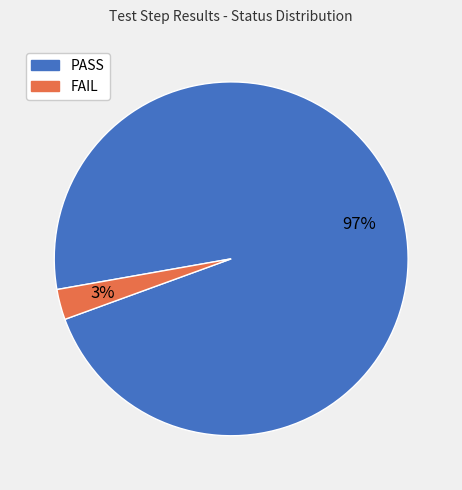

True or false: PASS accounts for 97% of the total.

True